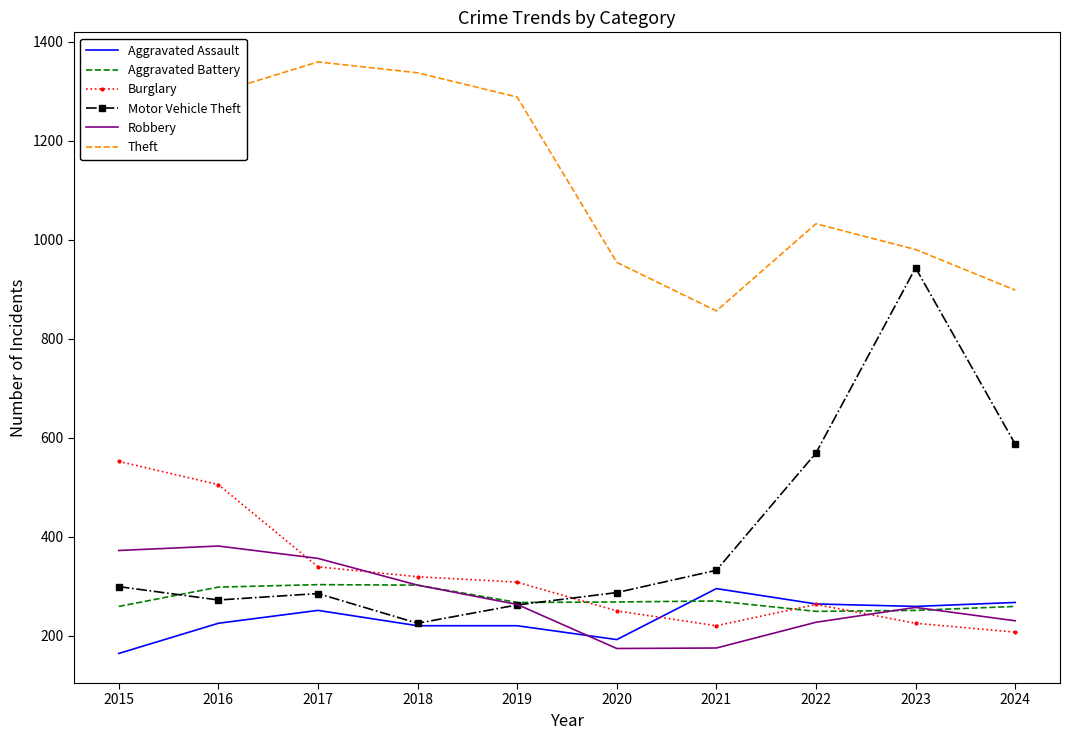

At 2017, list the series in order from largest to smallest.

Theft, Robbery, Burglary, Aggravated Battery, Motor Vehicle Theft, Aggravated Assault